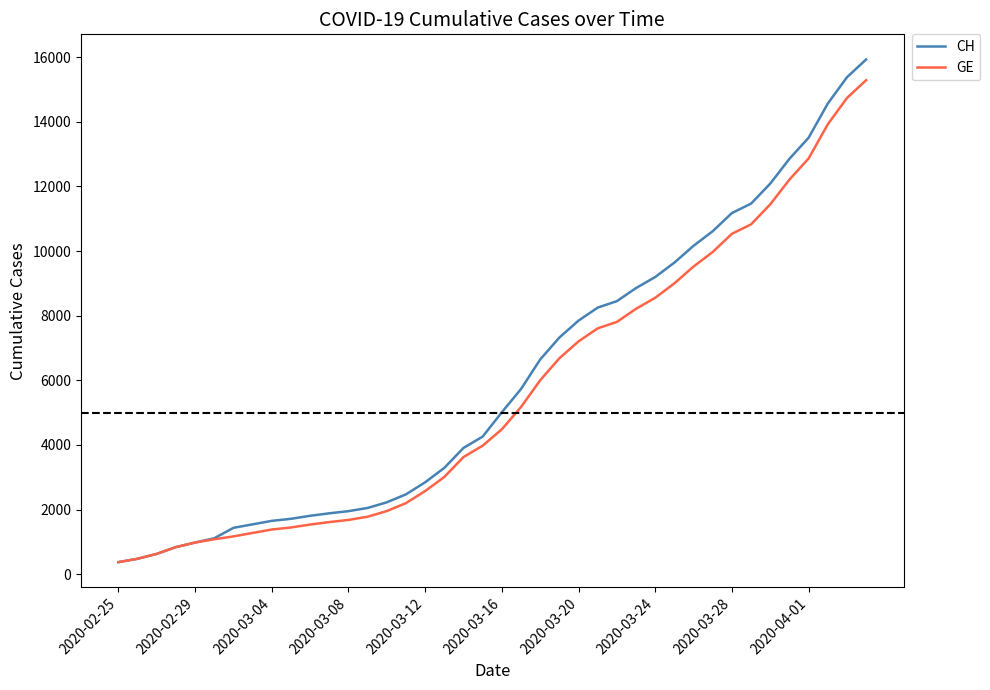

What is the maximum value for GE?

15284